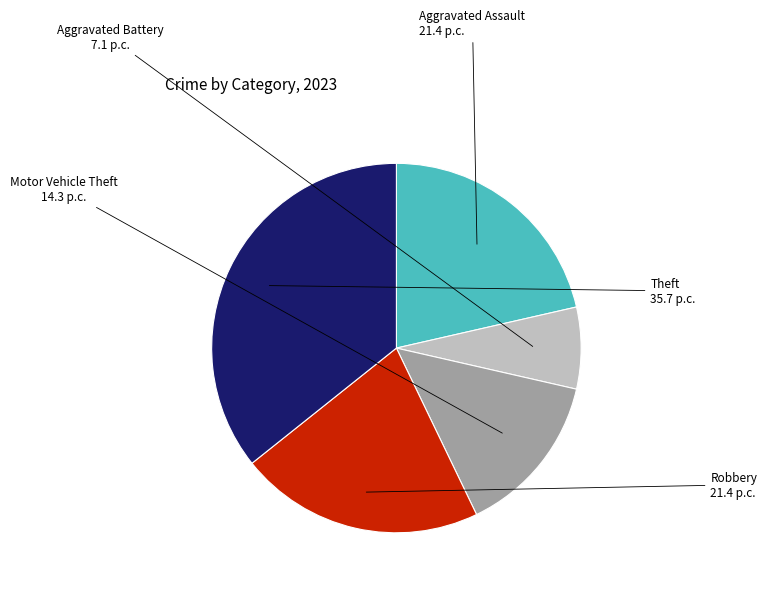

What is the ratio of the value at Robbery to the value at Aggravated Battery?

3.0